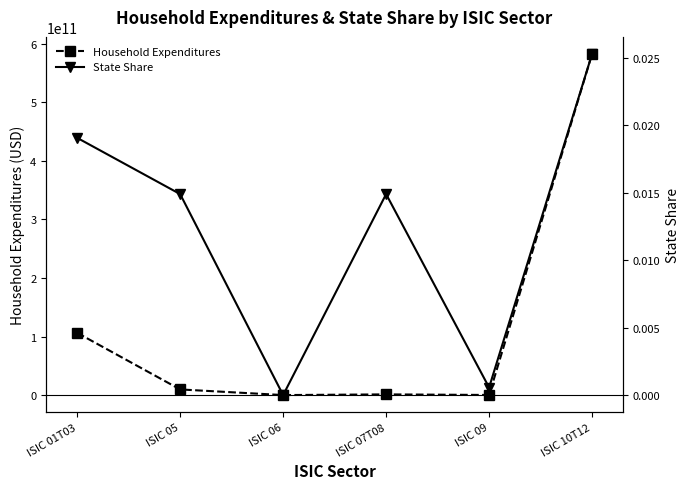

True or false: Household Expenditures and State Share intersect in this chart.

True